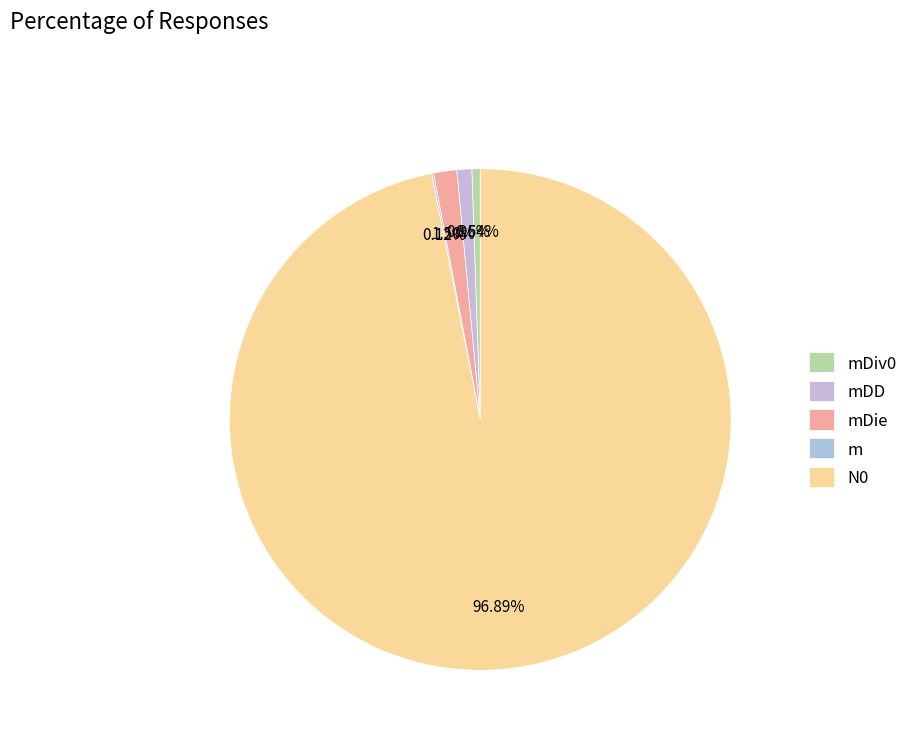

How many slices are in this pie chart?

5